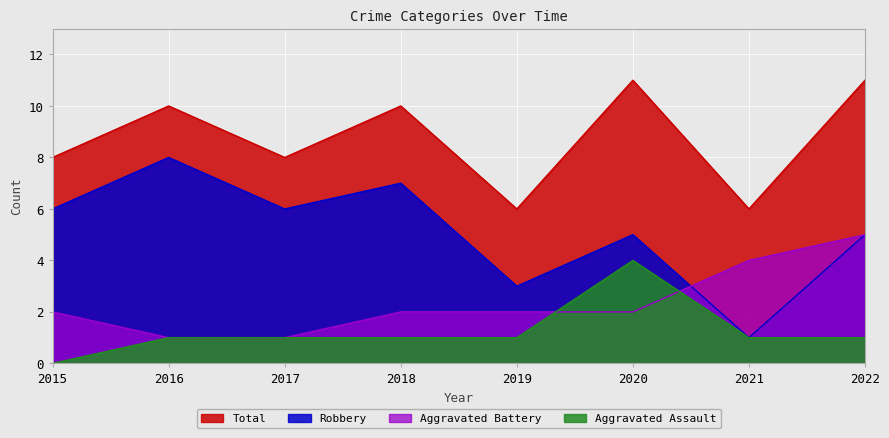

Which series changed the most between 2017 and 2022?

Aggravated Battery